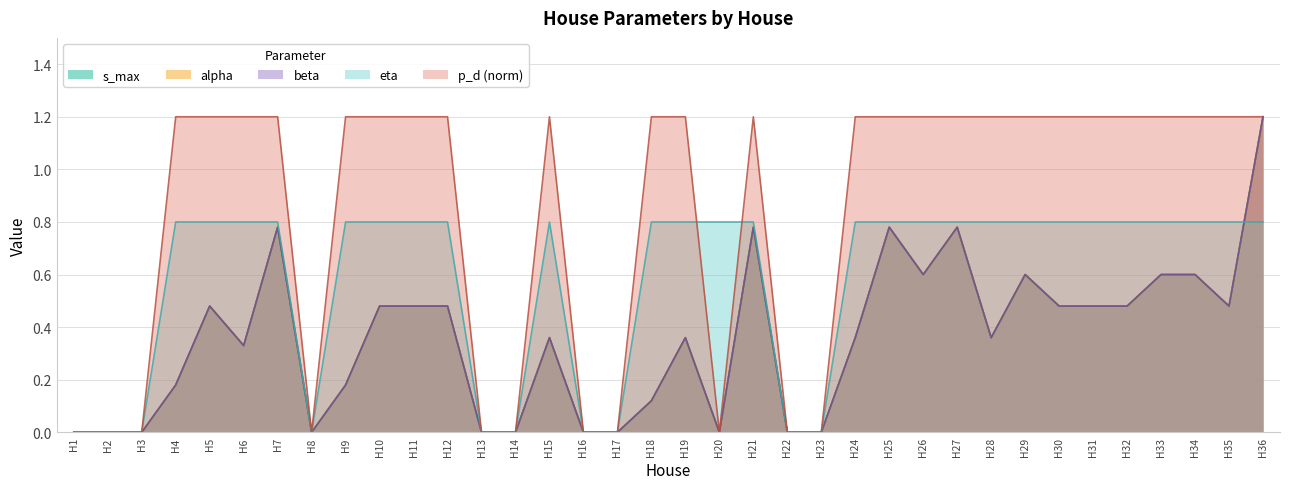

At which category does p_d reach its first local valley?

H8